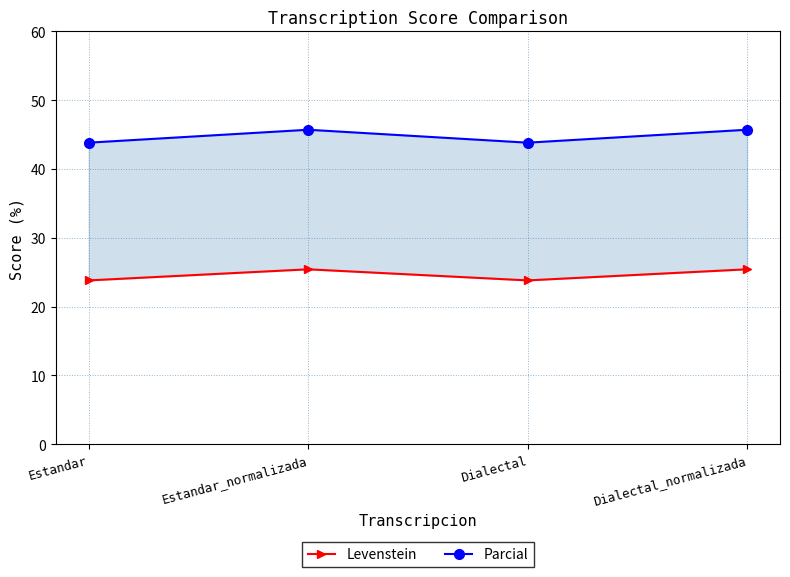

True or false: Parcial and Levenstein cross at least once.

False